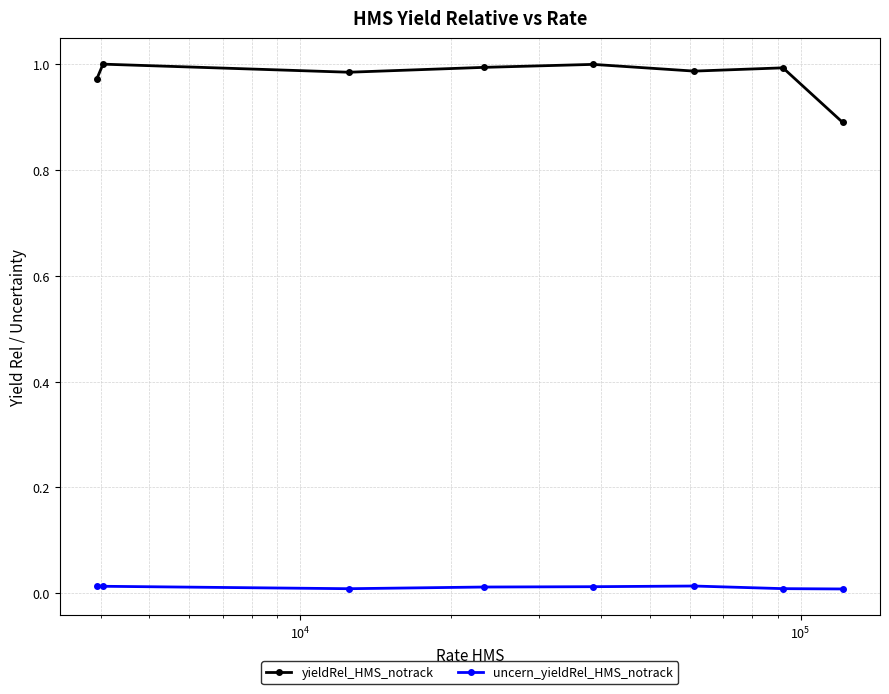

At how many categories does at least one series exceed 0?

8